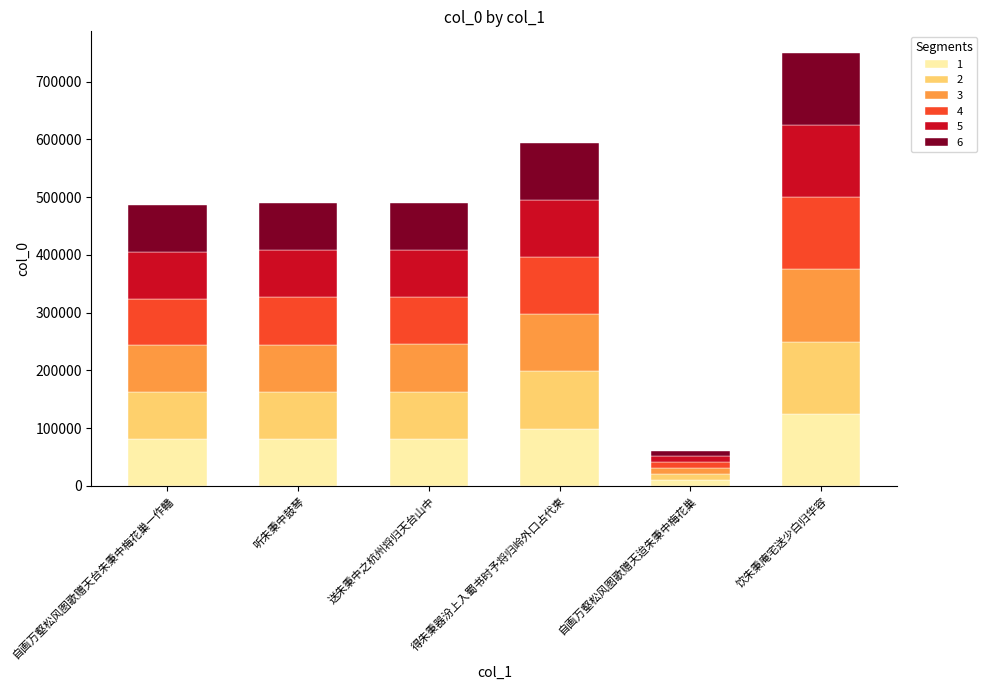

What is the sum of all 1 values?

478360.5